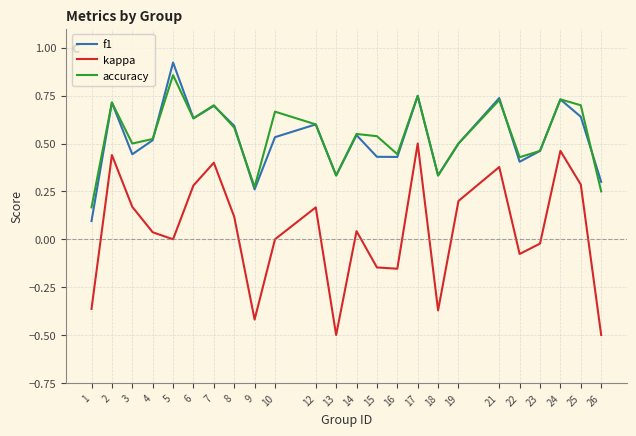

How many lines are shown in the chart?

3